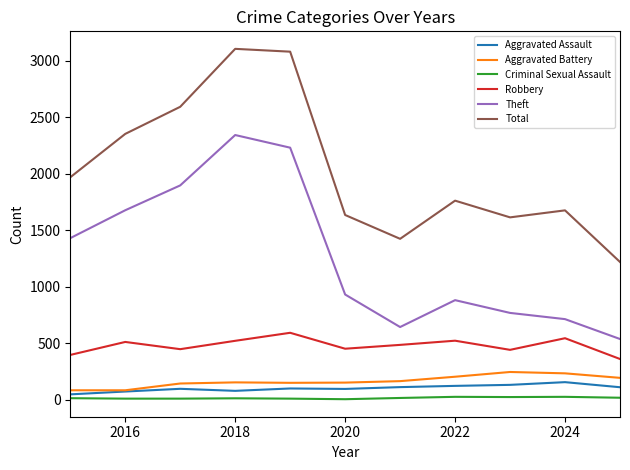

Which series has the largest total across all categories?

Total